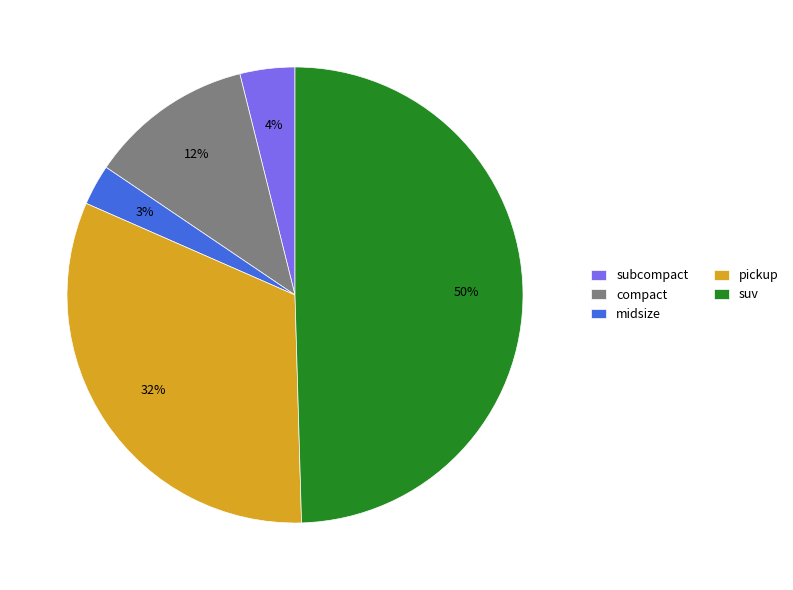

Which has a higher value, suv or subcompact?

suv